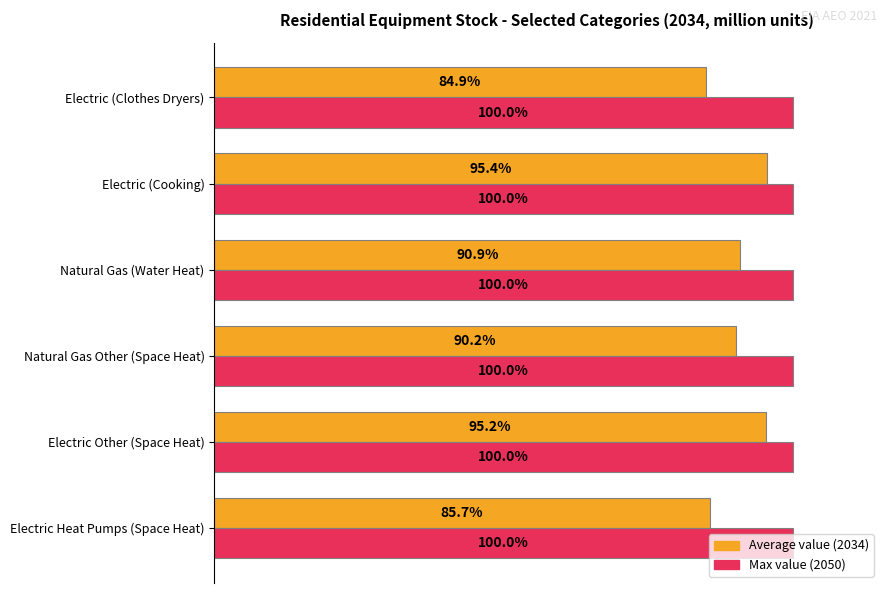

Rank the series by their average value, from highest to lowest.

Max value (2050), Average value (2034)